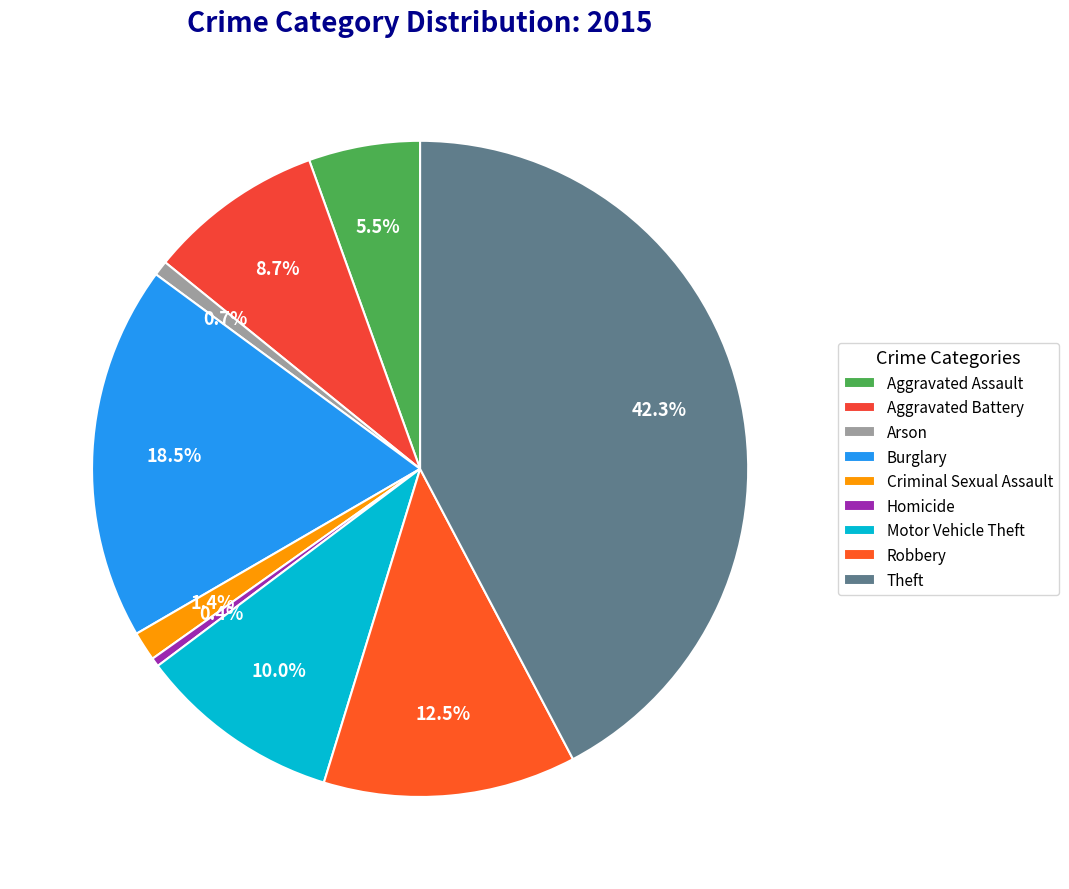

Combined, do Burglary and Aggravated Assault account for over 50%?

No